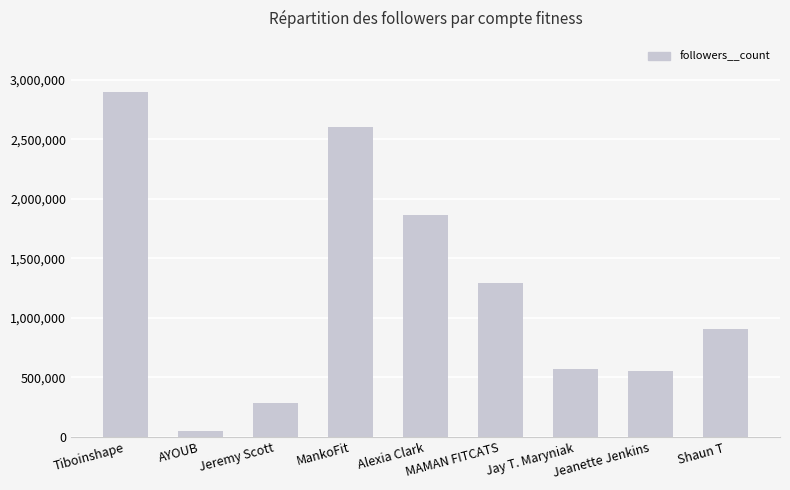

How many categories are shown in the chart?

9